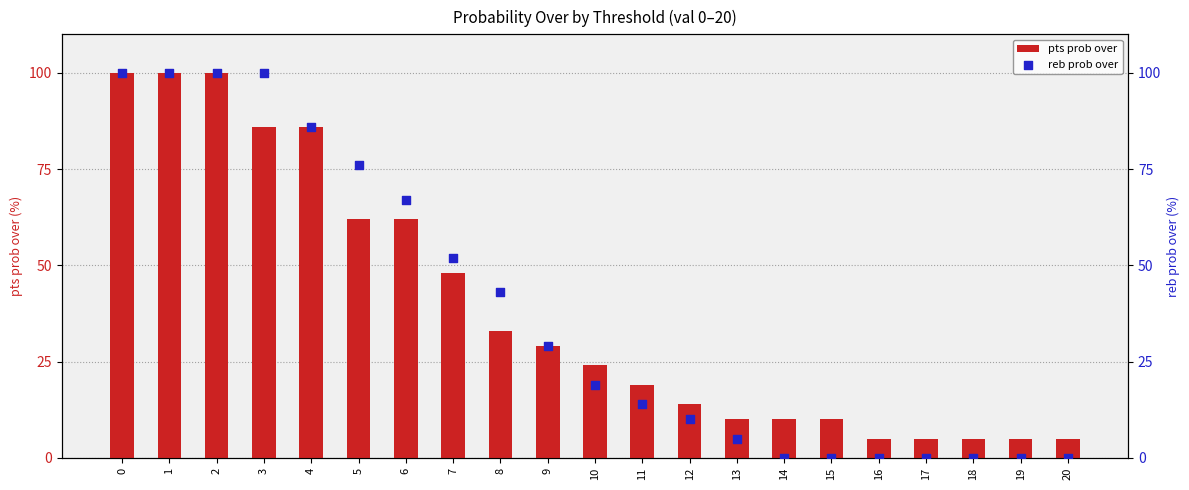

What are all the series names shown in the legend?

pts prob over, reb prob over